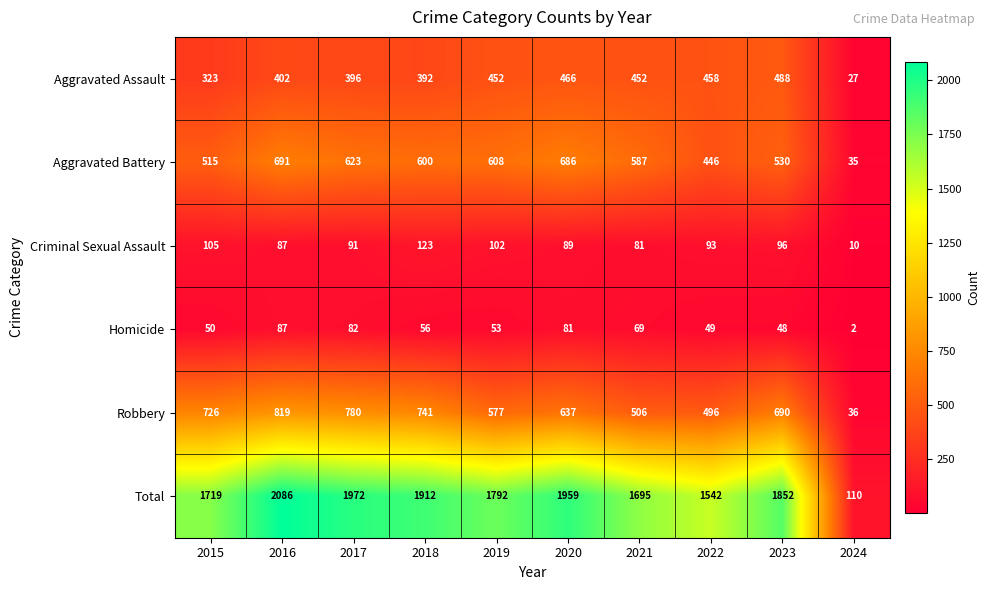

What is the maximum value shown in the chart?

2086